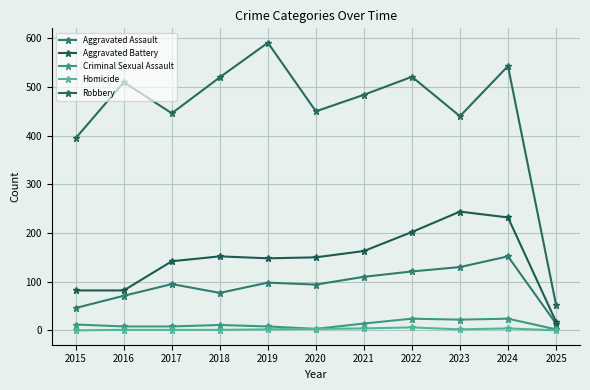

How many lines are shown in the chart?

5